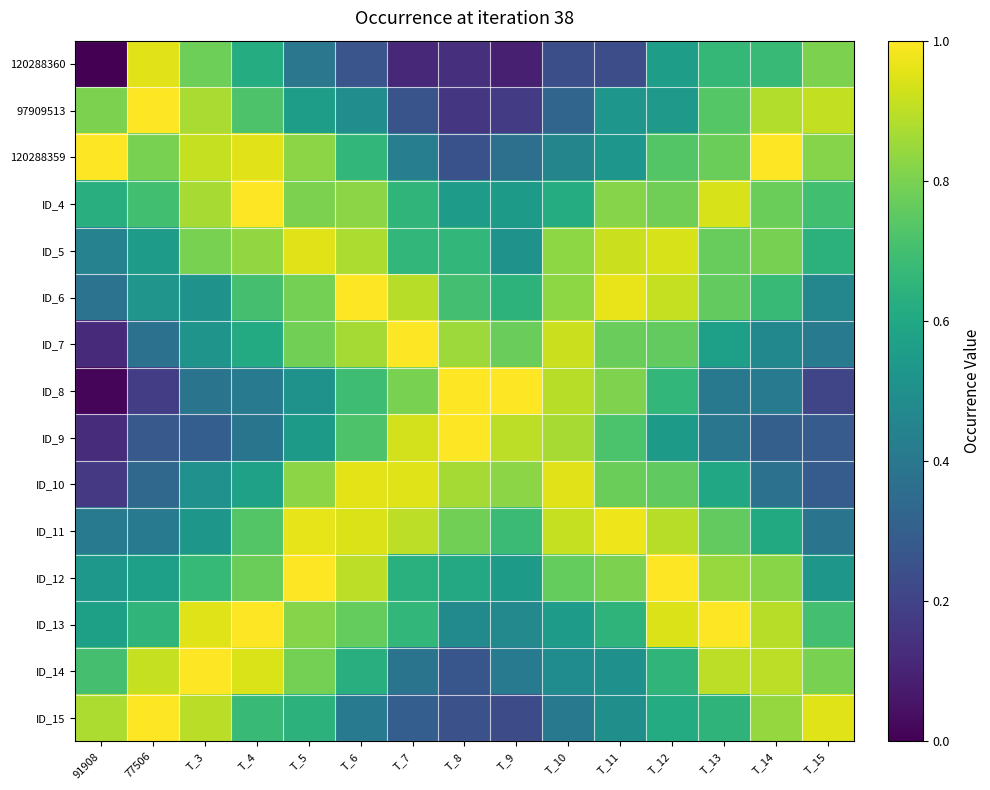

Between T_6 and T_14, which series saw the biggest shift?

ID_10